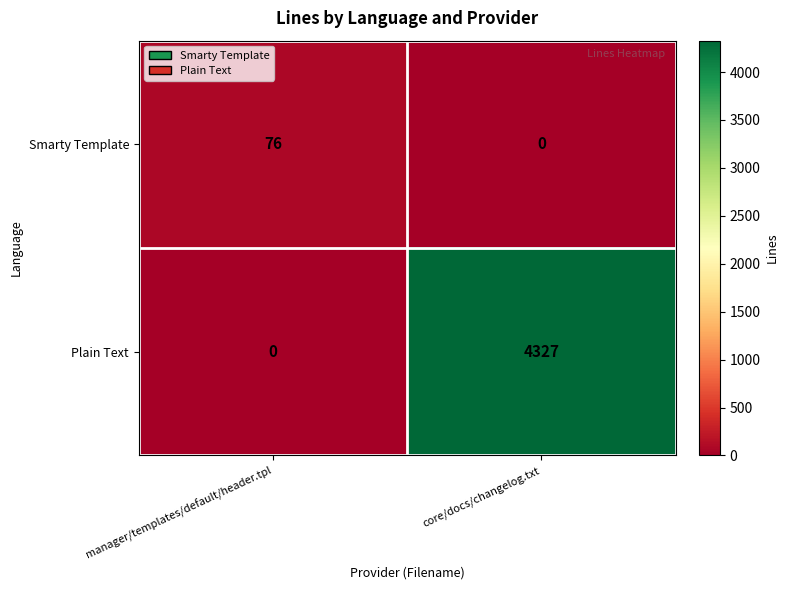

At which label is Plain Text closest to 2163?

manager/templates/default/header.tpl